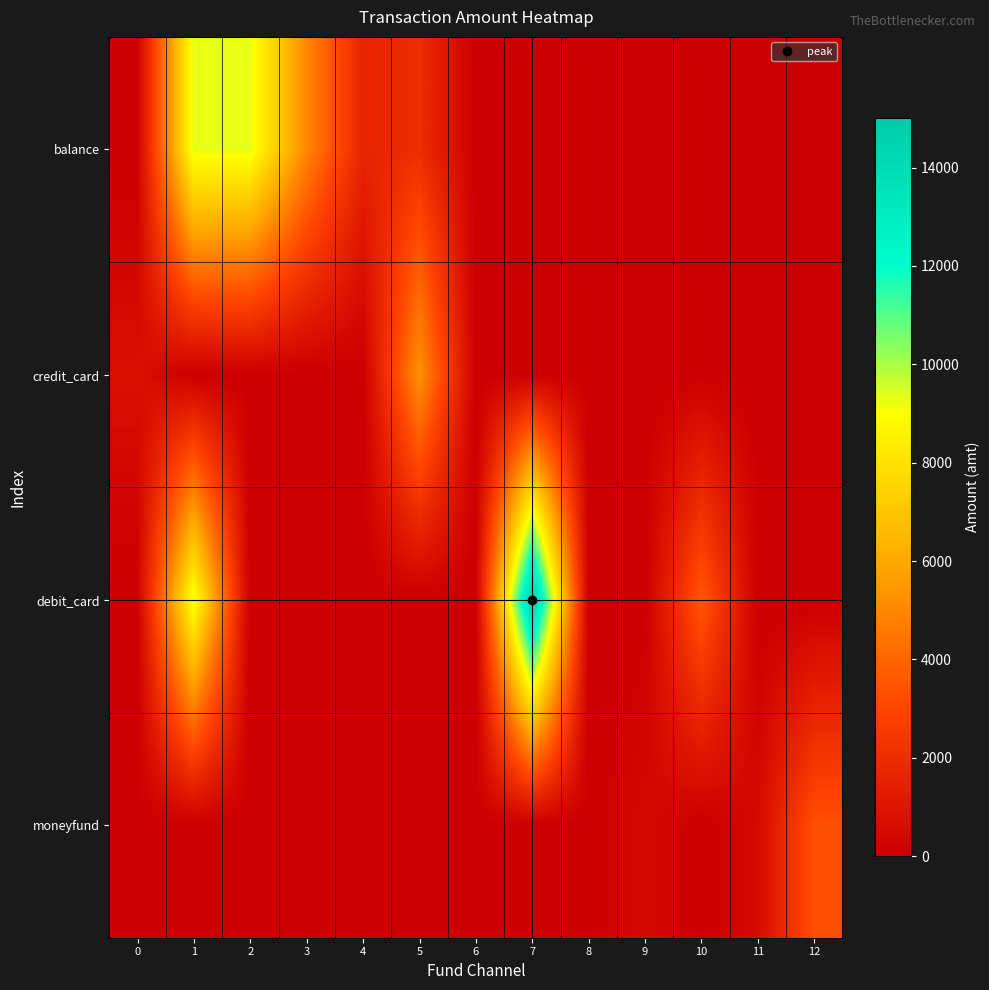

At which category is the sum across all series the highest?

1